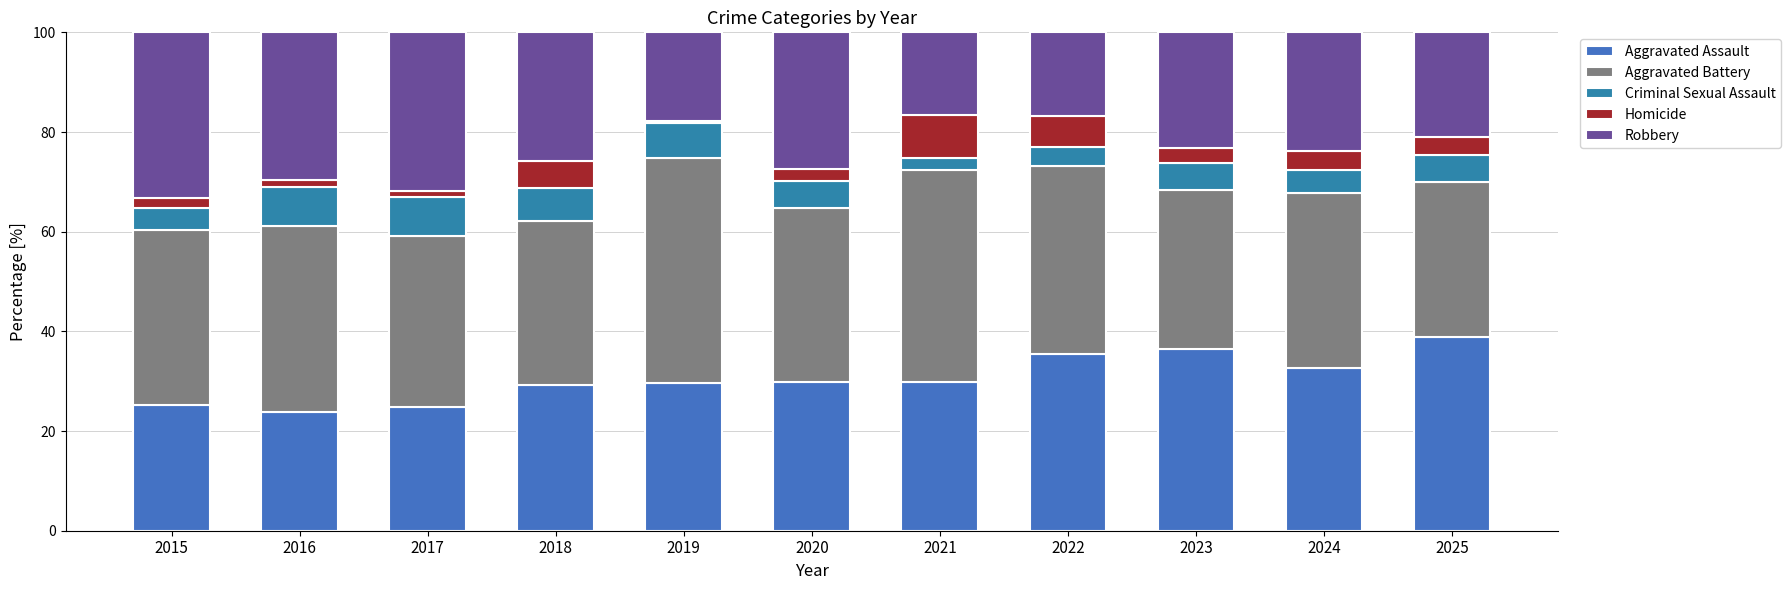

What are all the series names shown in the legend?

Aggravated Assault, Aggravated Battery, Criminal Sexual Assault, Homicide, Robbery